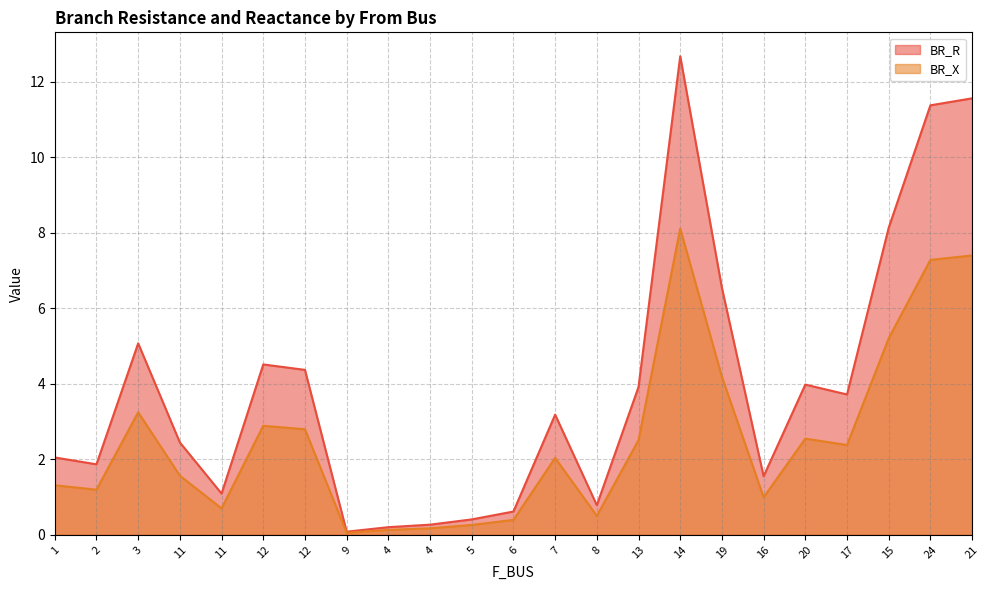

True or false: BR_R and BR_X intersect in this chart.

False